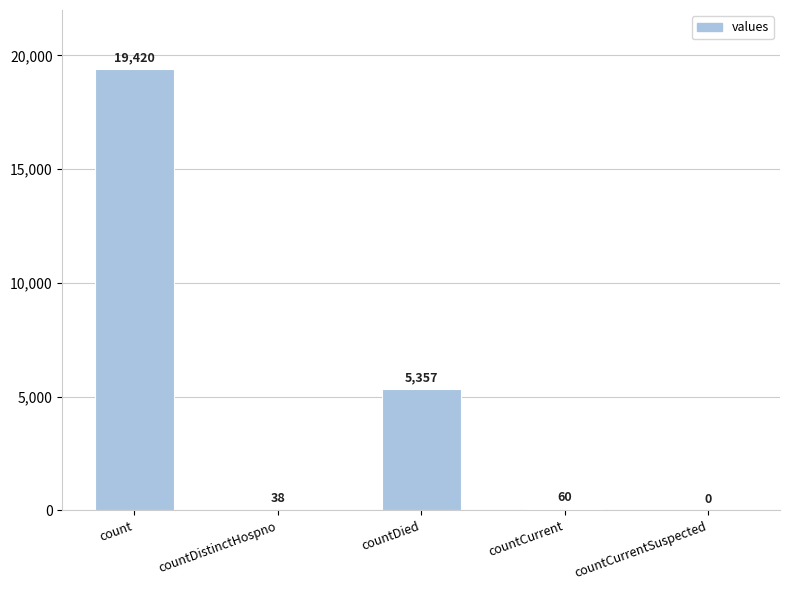

Are the bars horizontal?

No